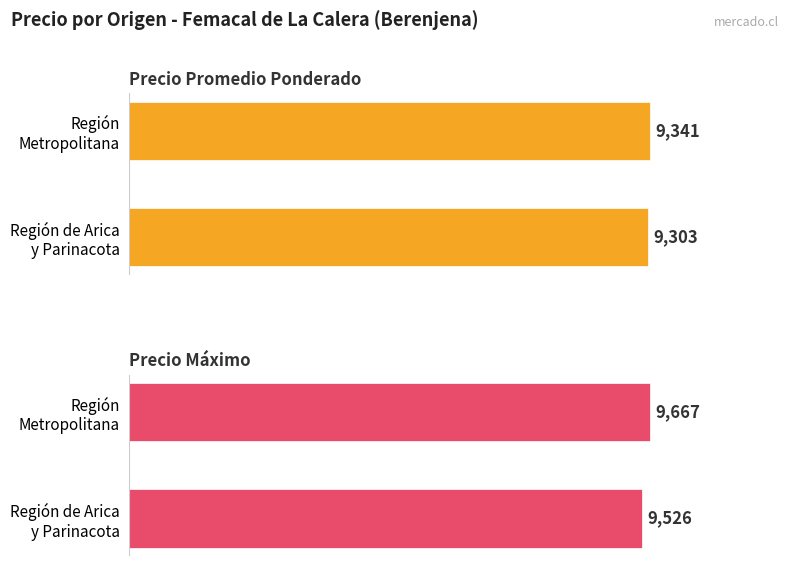

What is the sum of all Precio Promedio Ponderado values?

18644